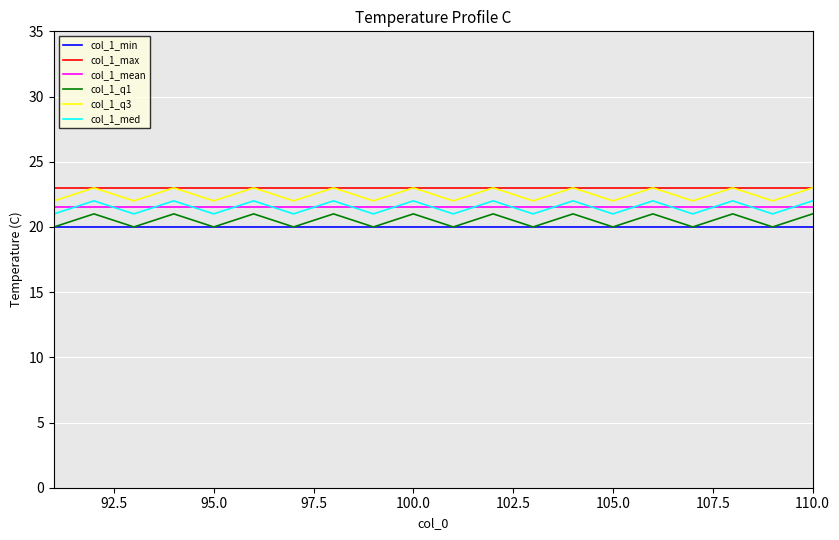

What is the minimum value for col_1_q1?

20.0